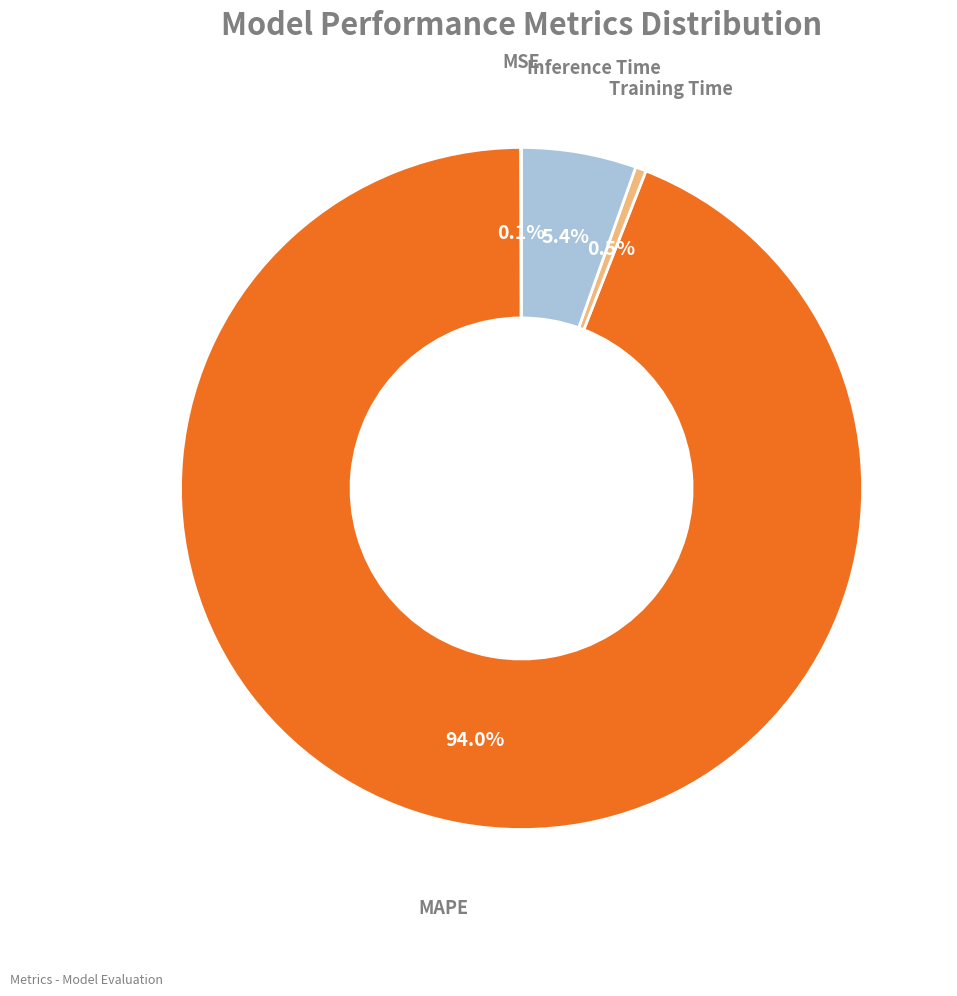

Is there a majority slice in this chart?

Yes